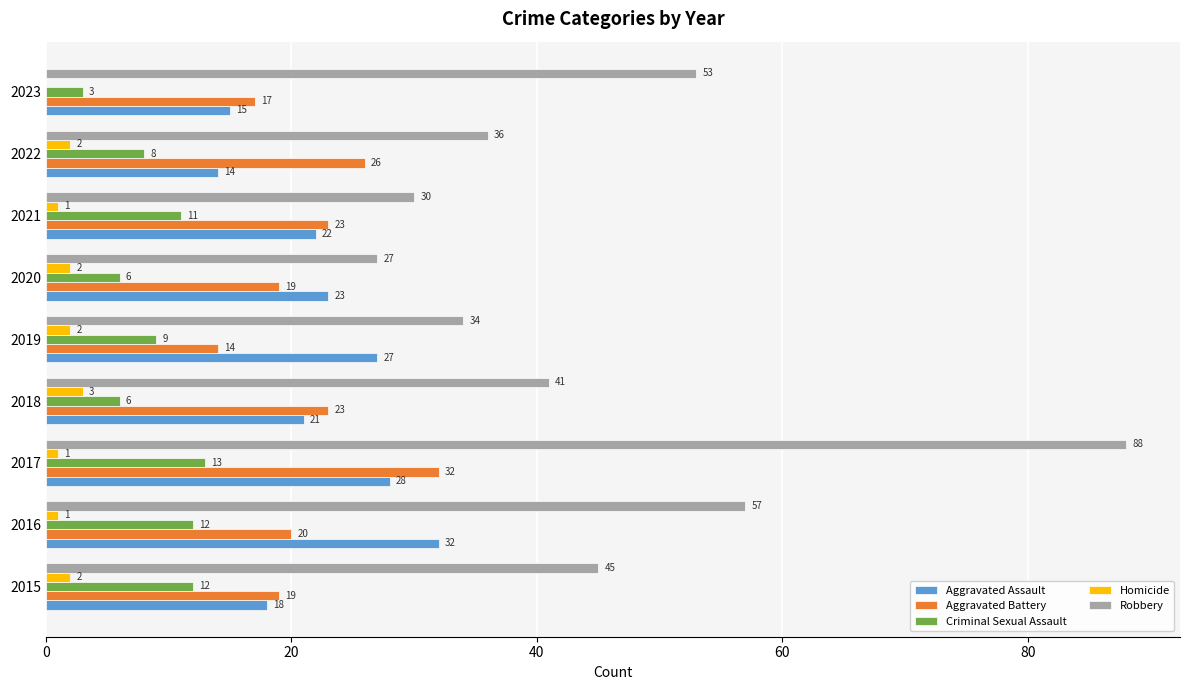

What are all the series names shown in the legend?

Aggravated Assault, Aggravated Battery, Criminal Sexual Assault, Homicide, Robbery